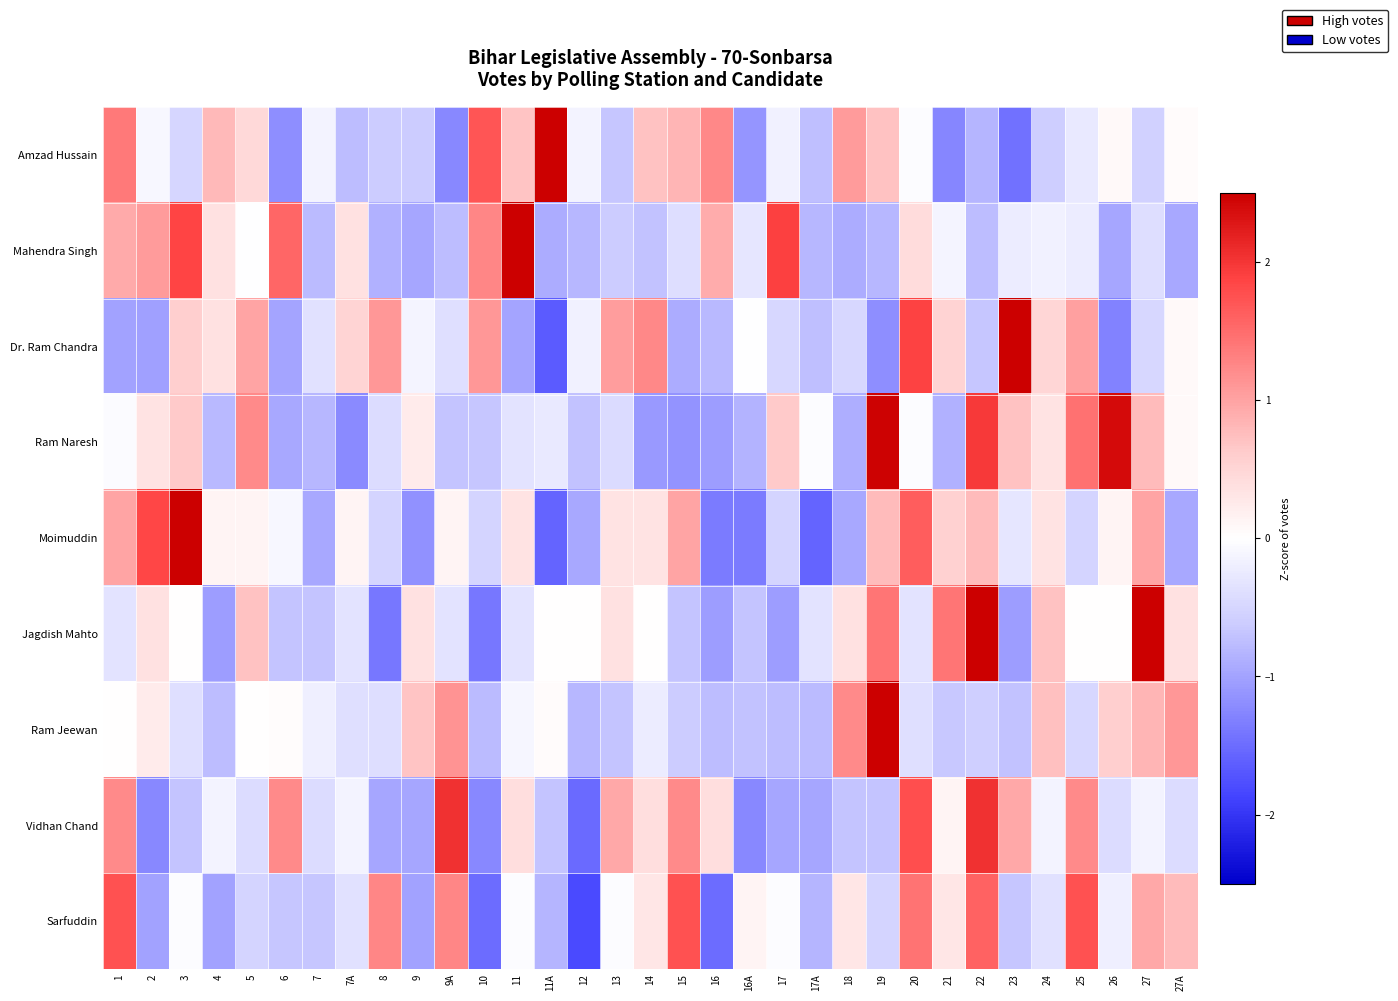

Which label corresponds to the smallest value in the chart?

12